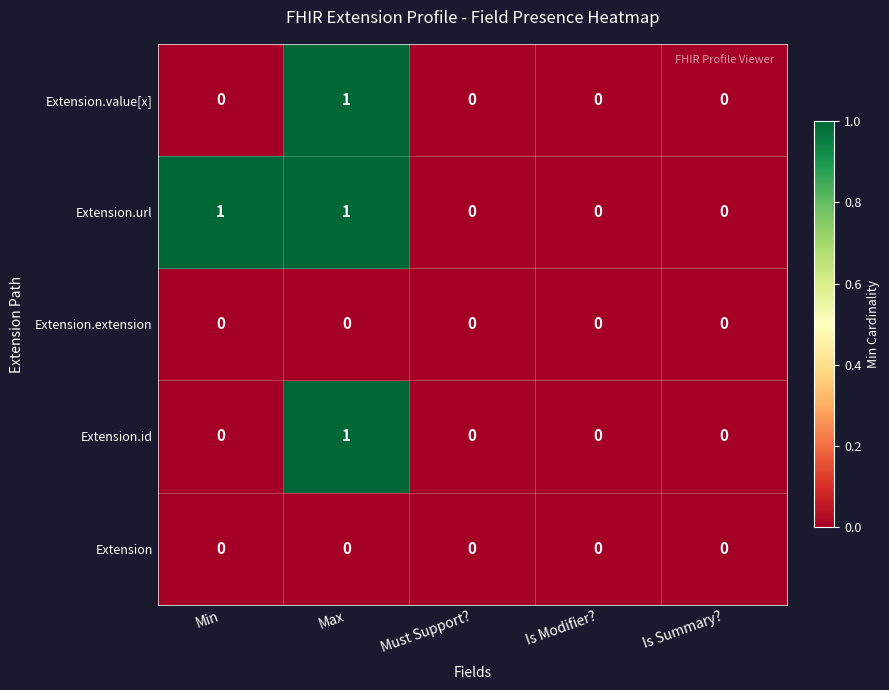

What is the greatest value displayed?

1